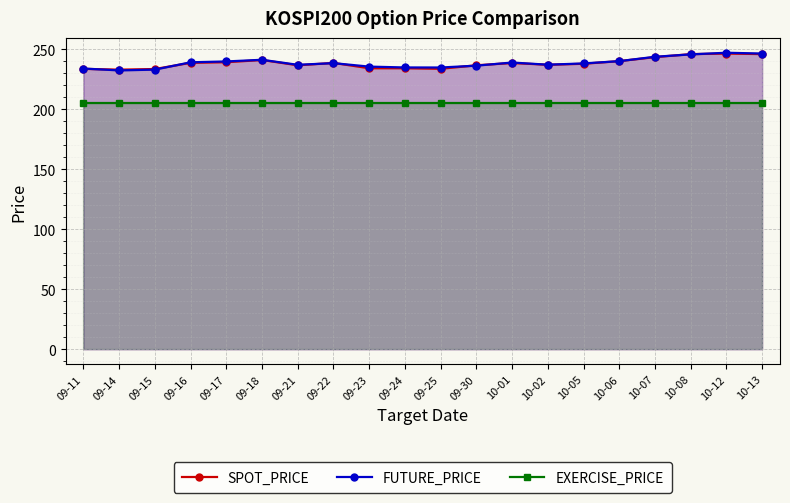

What is the label of the 13th point from the left?

10-01